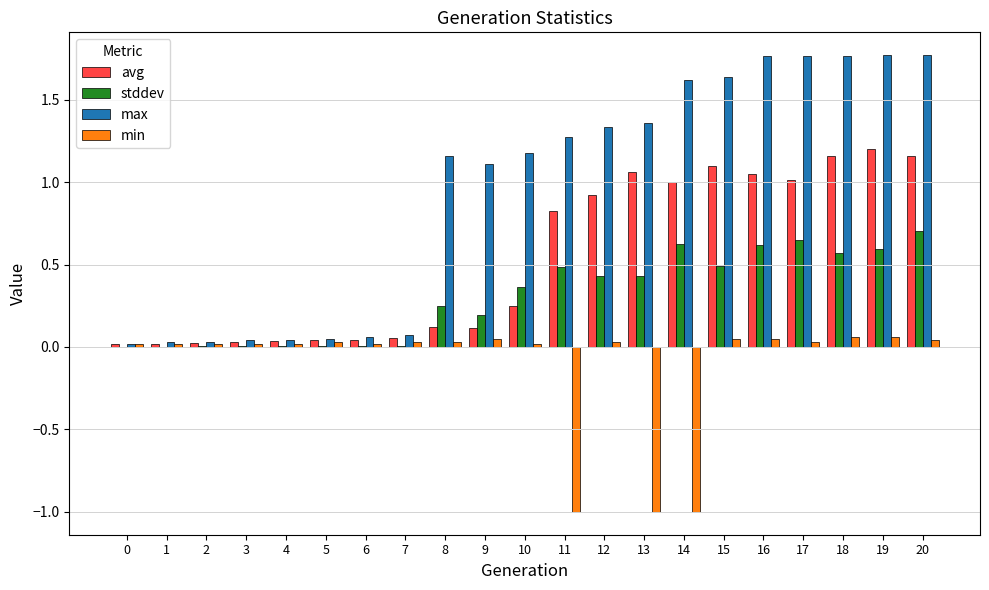

The value of avg at 11 is 0.8. True or false?

True